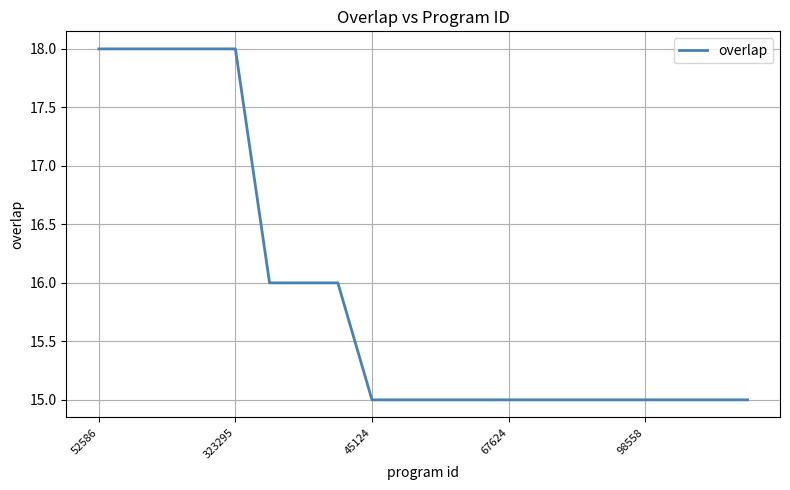

What is the maximum value shown in the chart?

18